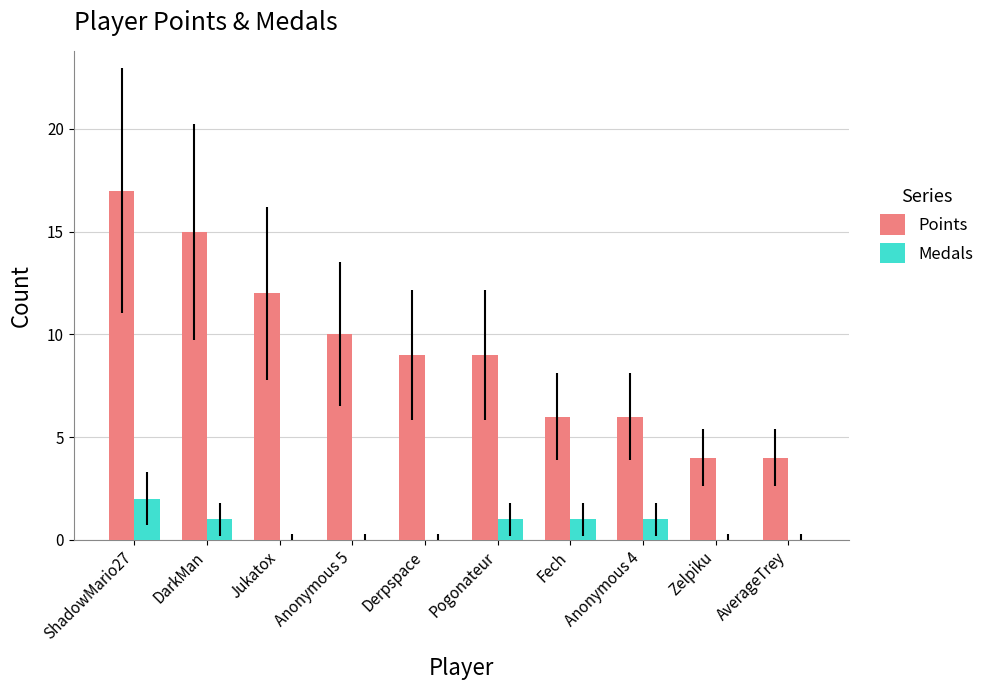

How many groups of bars are there?

10